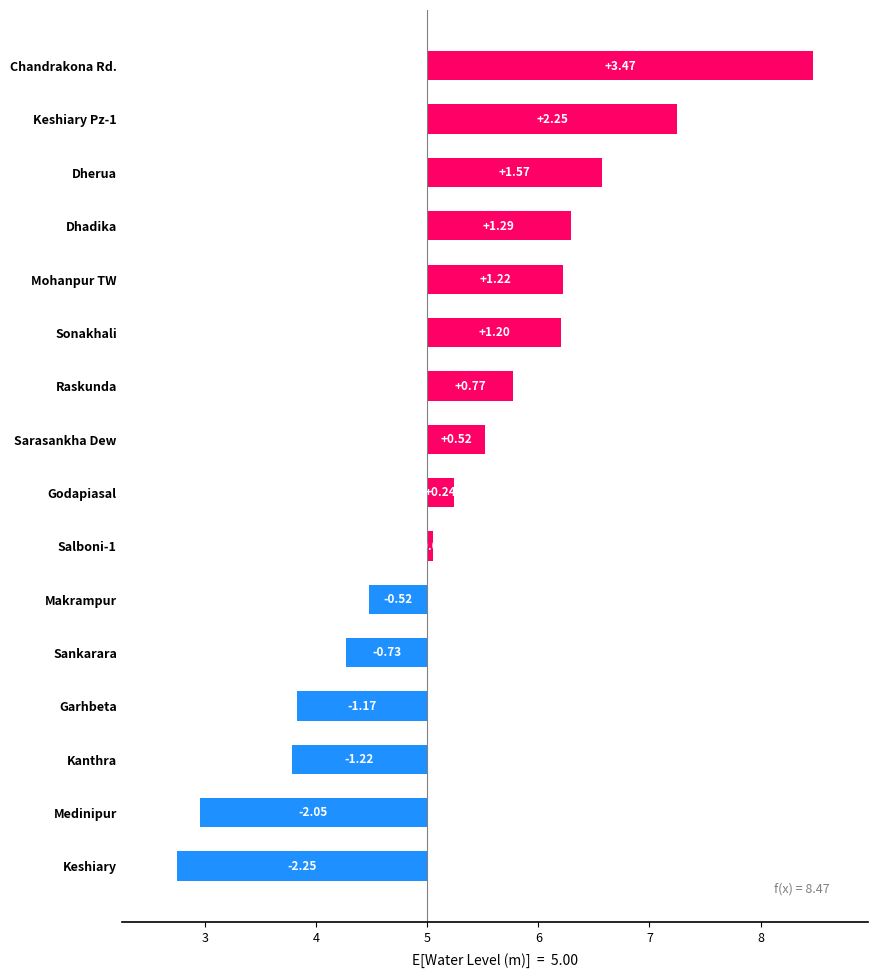

What is the greatest value displayed?

3.5